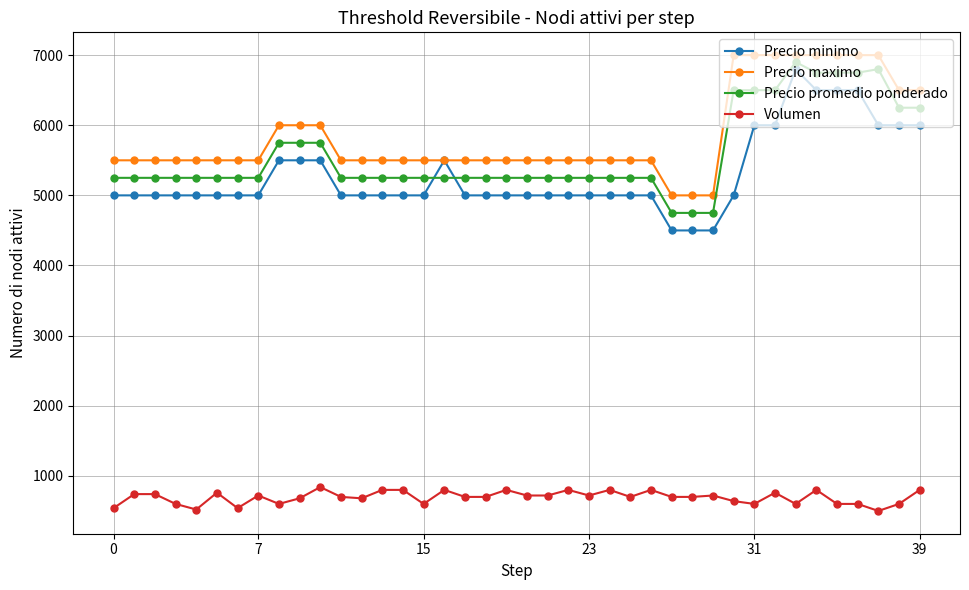

How many data points in Volumen are less than 700?

15